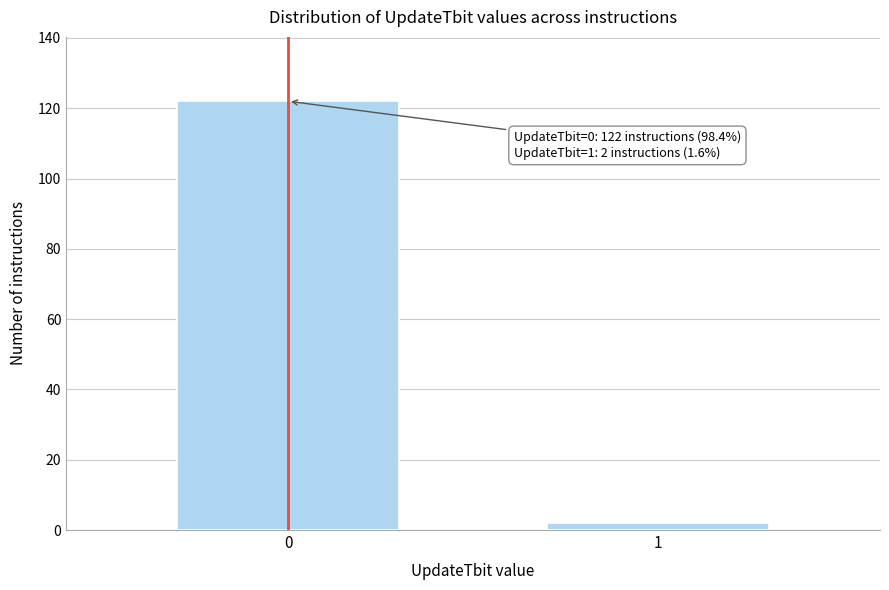

Reading left to right, list all the values displayed in this chart.

122	2